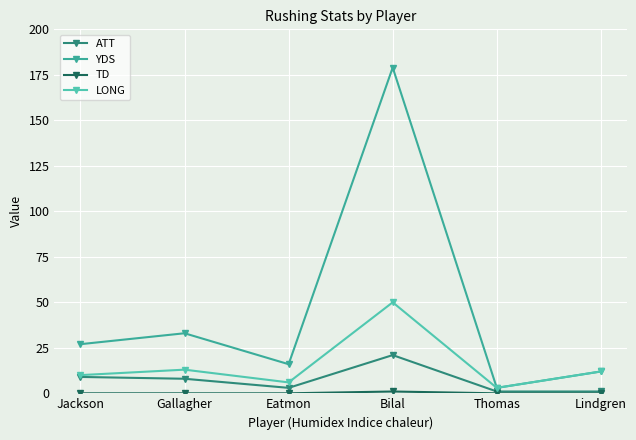

Is it true that YDS equals 179 at Bilal?

True